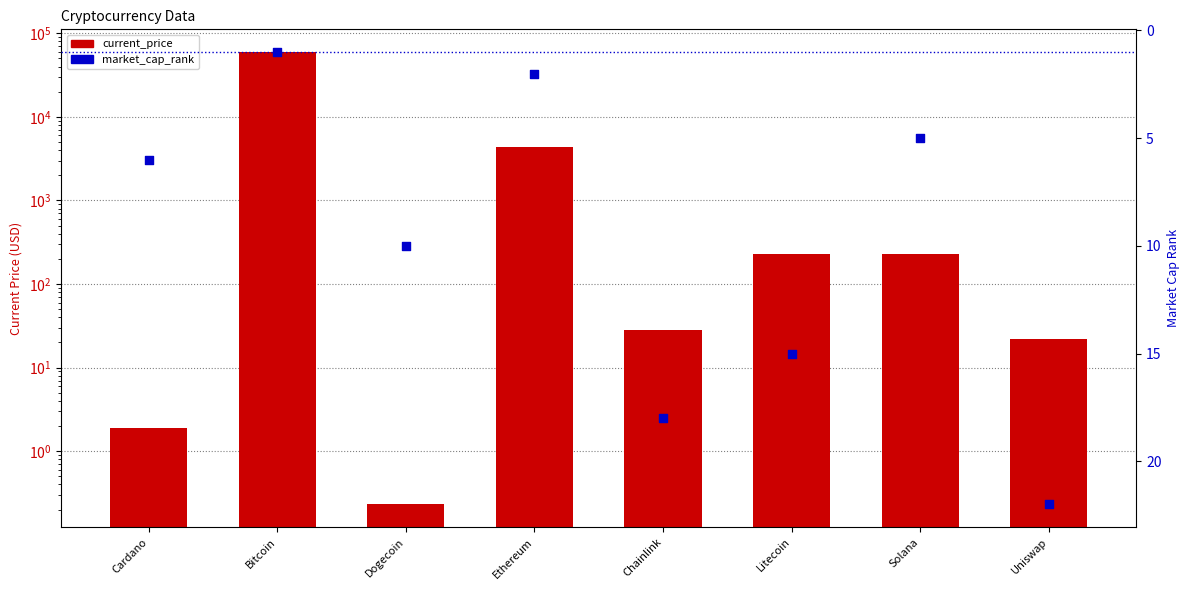

At how many categories does at least one series exceed 36760?

1